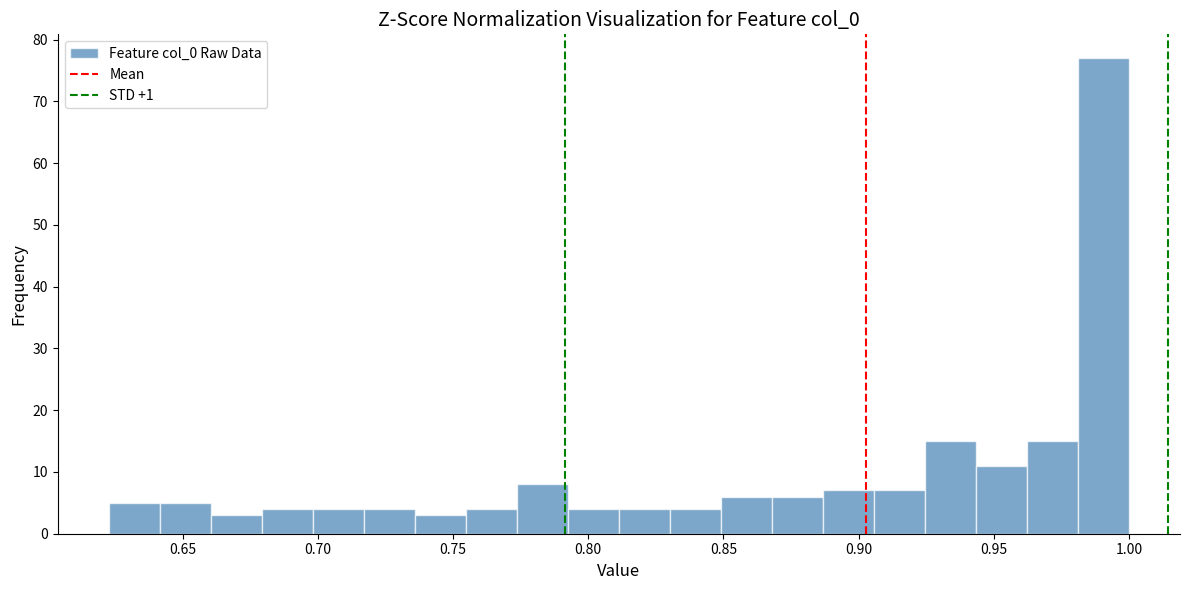

Read against the x-axis, roughly where is the centre of the tallest bar?

0.990